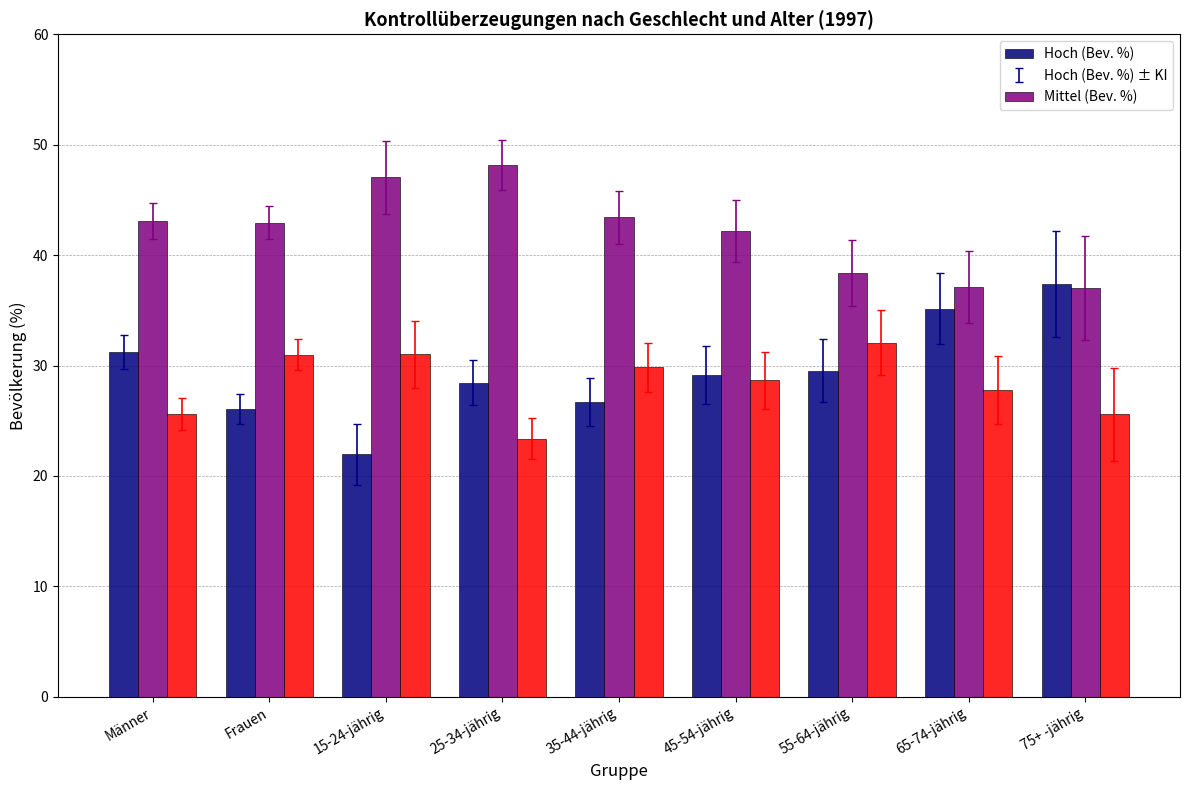

What is the total value across all series at 65-74-jährig?

100.0